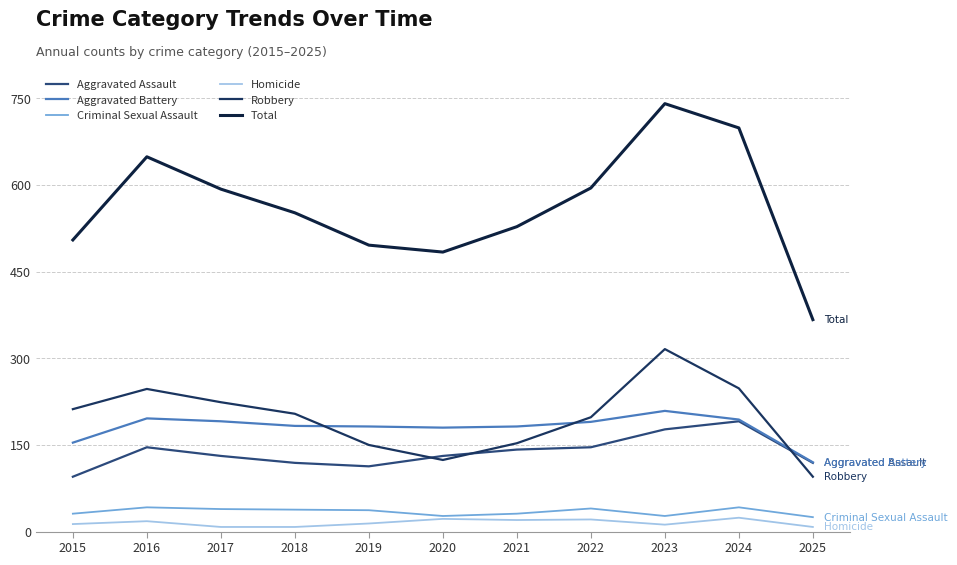

The Aggravated Assault series shows 95 at 2015. True or false?

True